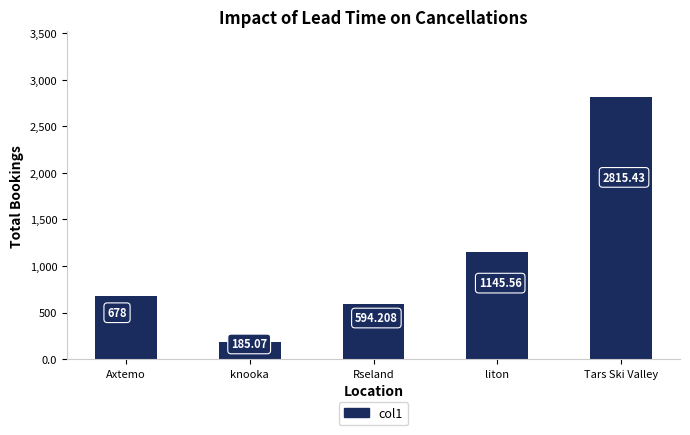

Reading right to left, extract all data points from this chart.

2815.4	1145.6	594.2	185.1	678.0